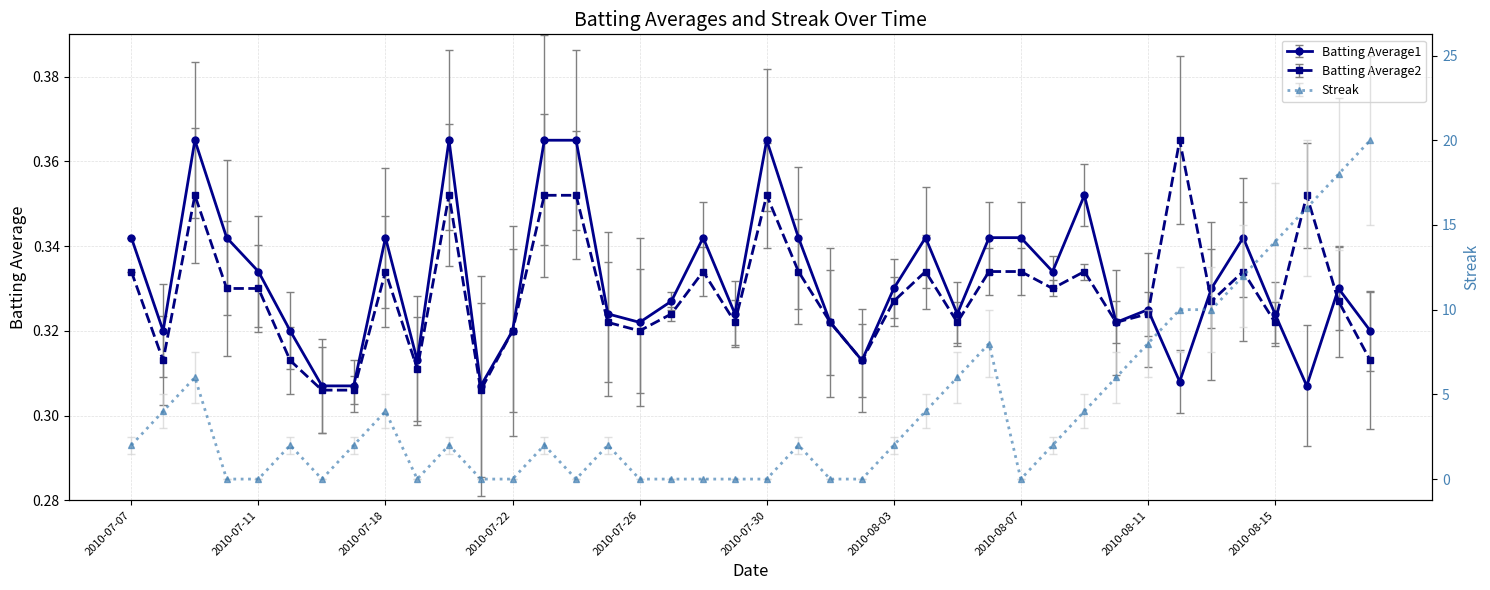

Which series changed the most between 2010-08-08 and 2010-08-14?

Streak